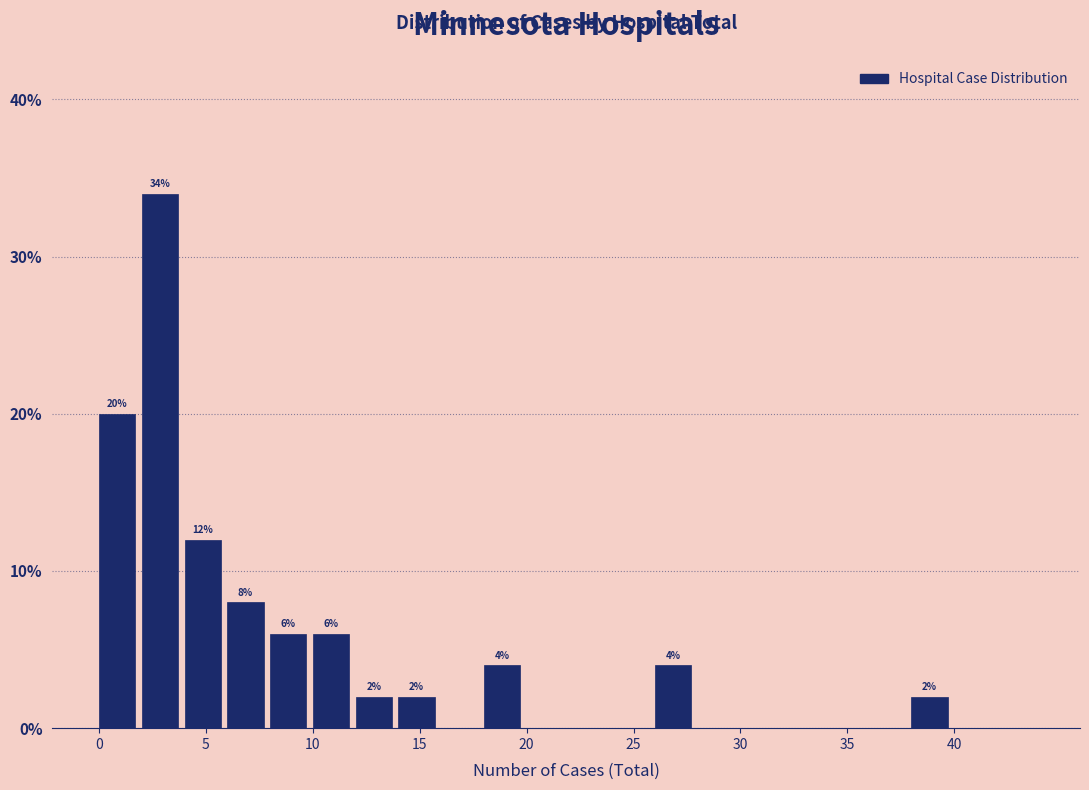

Which range on the x-axis has the tallest bar?

2 to 4